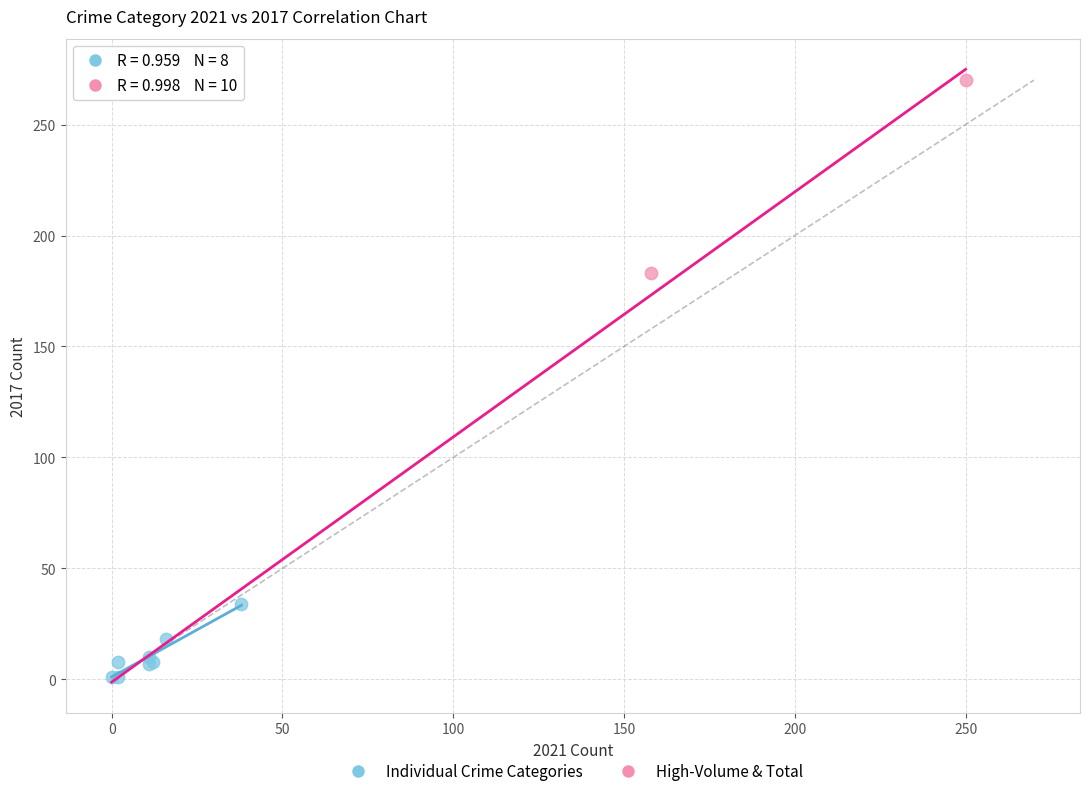

What are all the series names shown in the legend?

Individual Crime Categories, High-Volume & Total